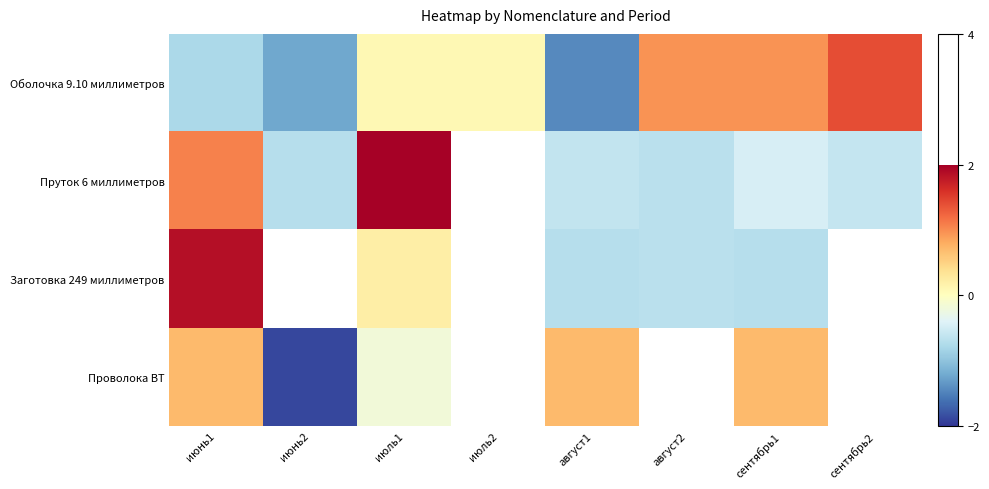

Where is Заготовка 249 миллиметров nearest to the value 0?

июль1